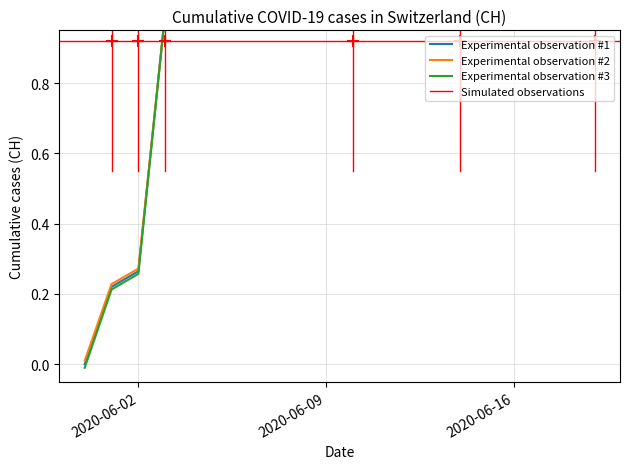

What is the label of the 1st point from the right?

2020-06-19